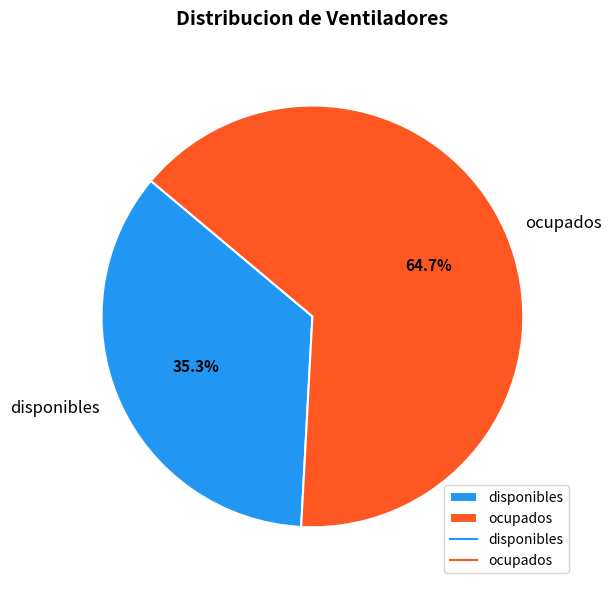

True or false: ocupados accounts for 56% of the total.

False